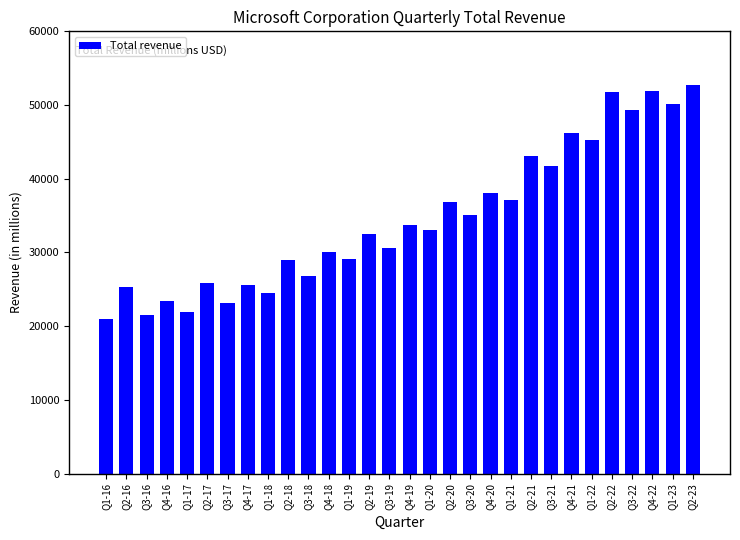

What is the change in value from Q1-18 to Q2-20?

+12368